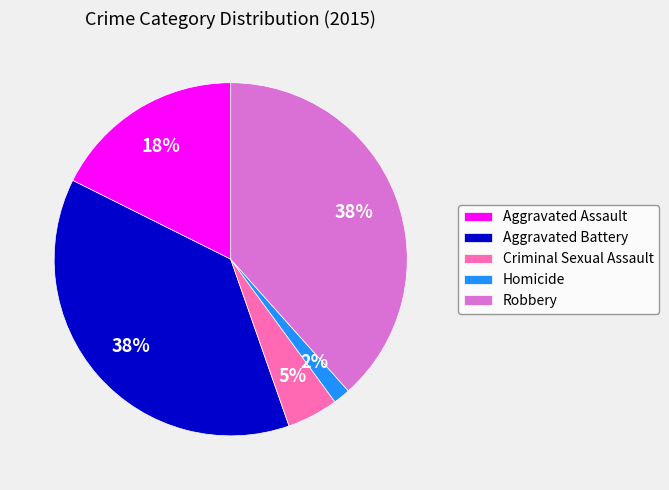

True or false: Robbery accounts for 52% of the total.

False